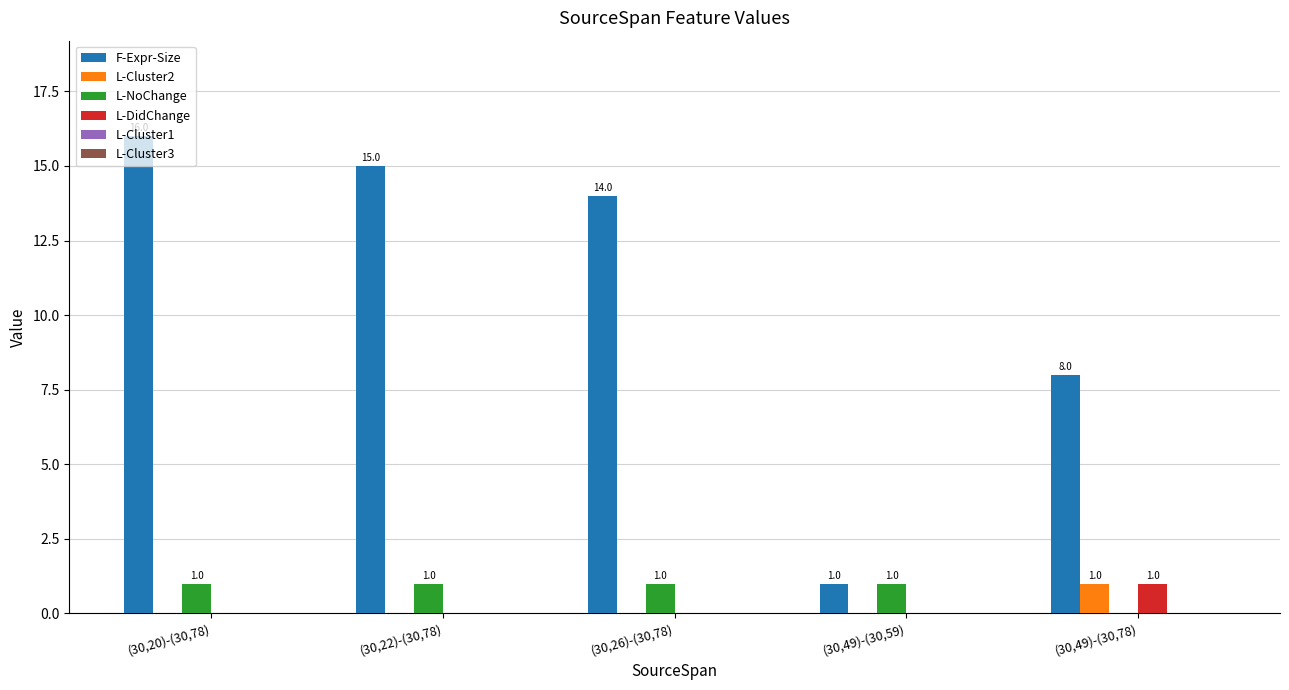

How many series are shown in this chart?

4